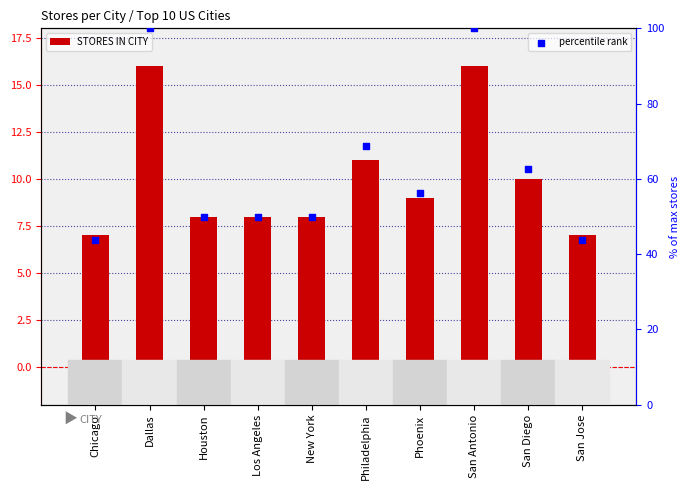

Which series contains the lowest Y value?

STORES IN CITY